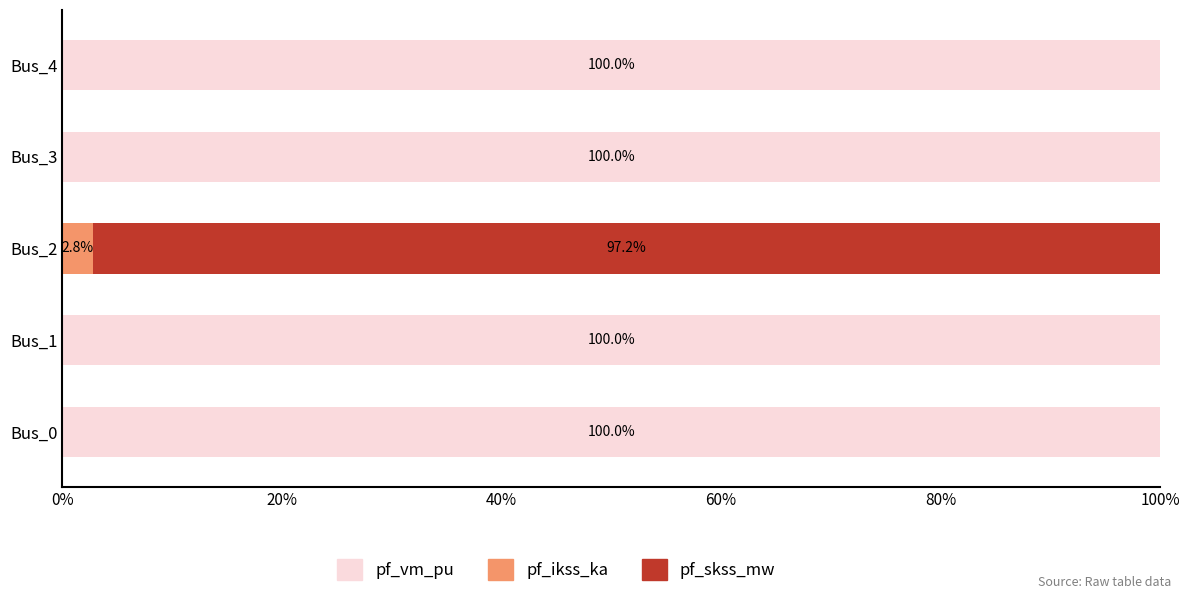

Is it true that pf_vm_pu equals 0.0 at Bus_2?

True